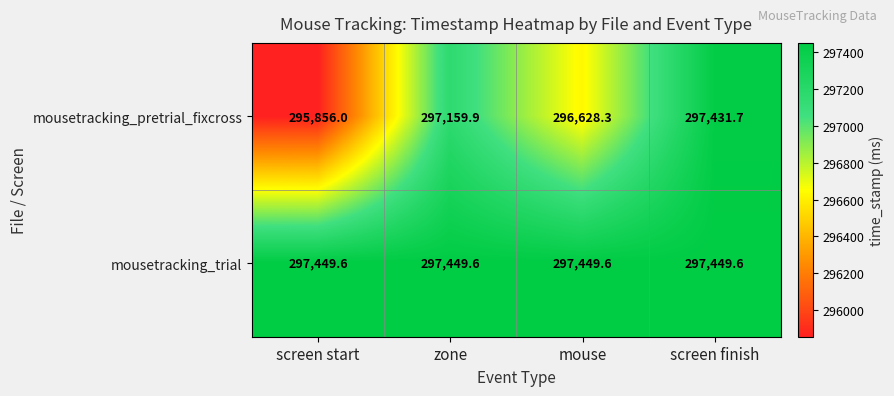

Between zone and mouse, which series saw the biggest shift?

mousetracking_pretrial_fixcross